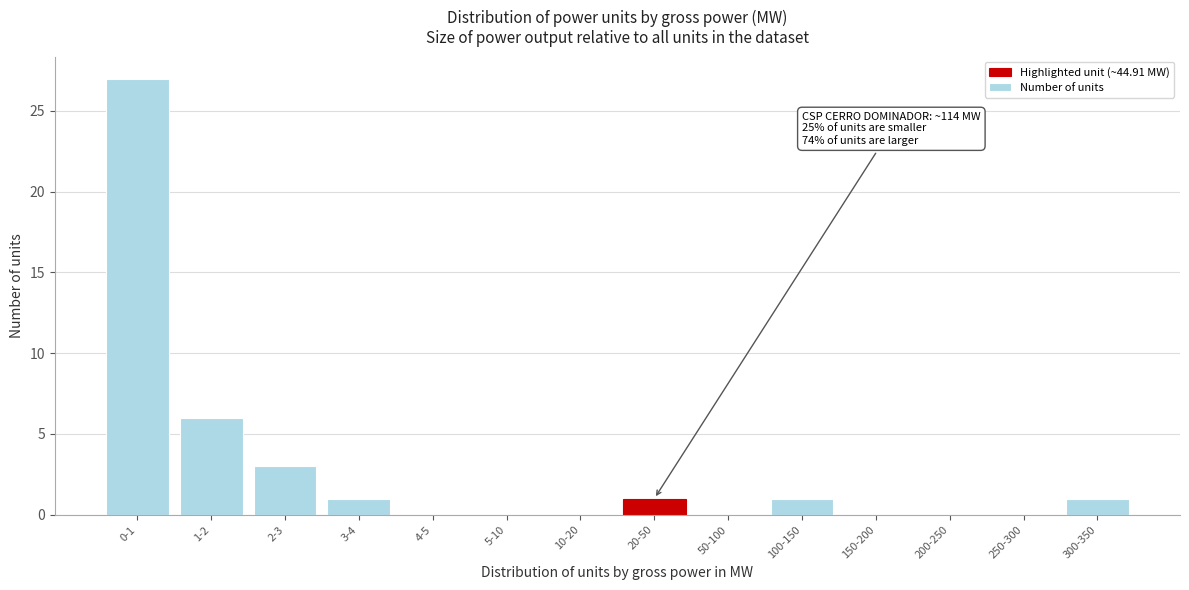

Reading left to right, list all the values displayed in this chart.

0-1=27	1-2=6	2-3=3	3-4=1	4-5=0	5-10=0	10-20=0	20-50=1	50-100=0	100-150=1	150-200=0	200-250=0	250-300=0	300-350=1